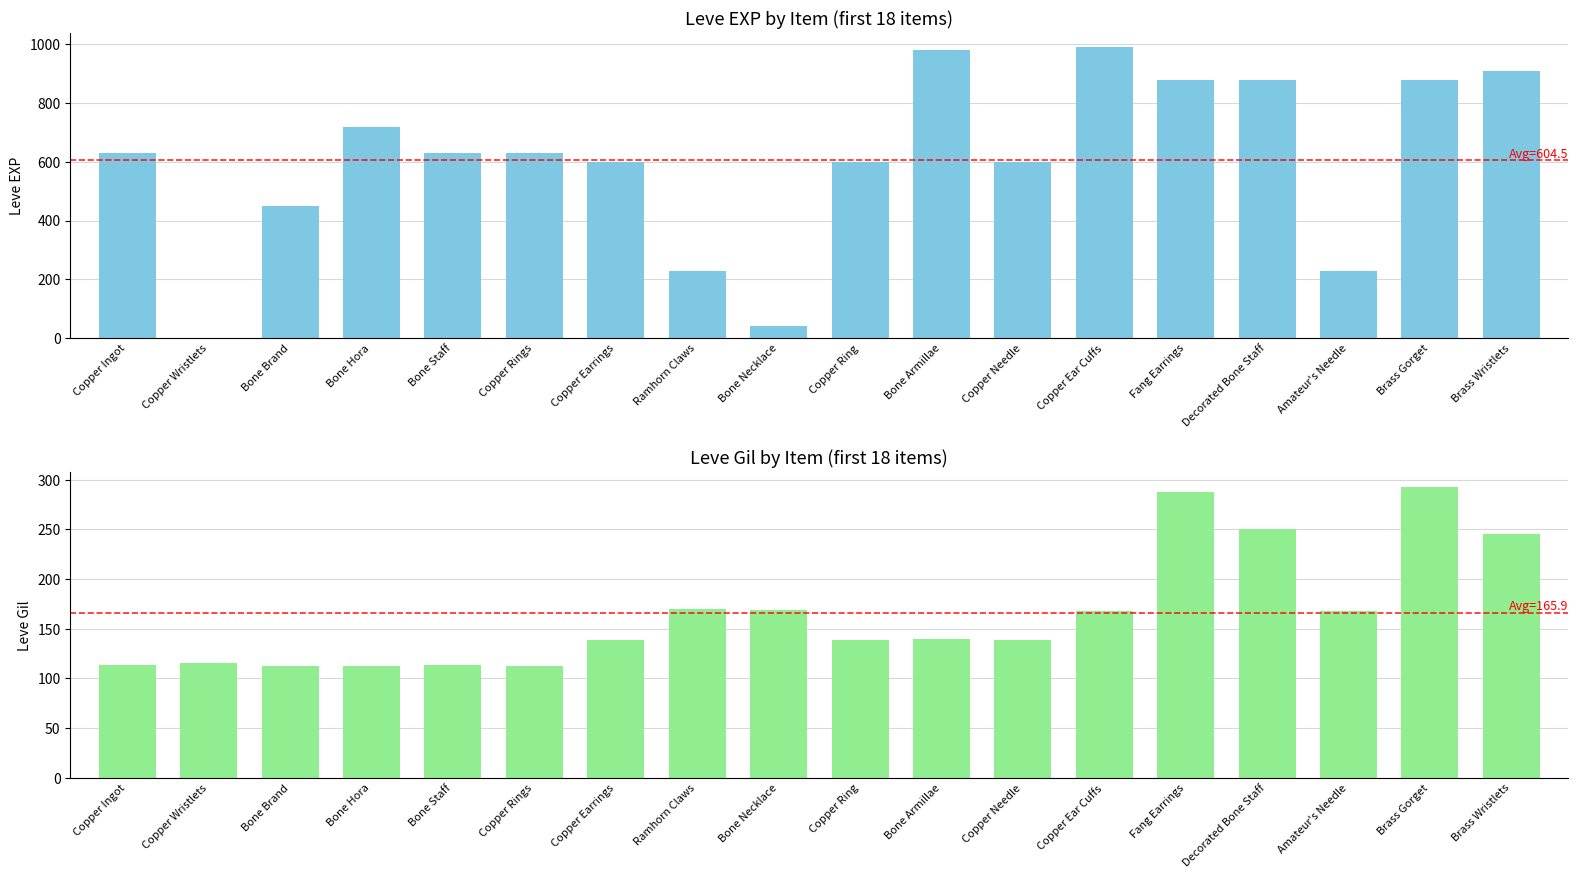

How many values in the Leve Gil series are below 140?

9